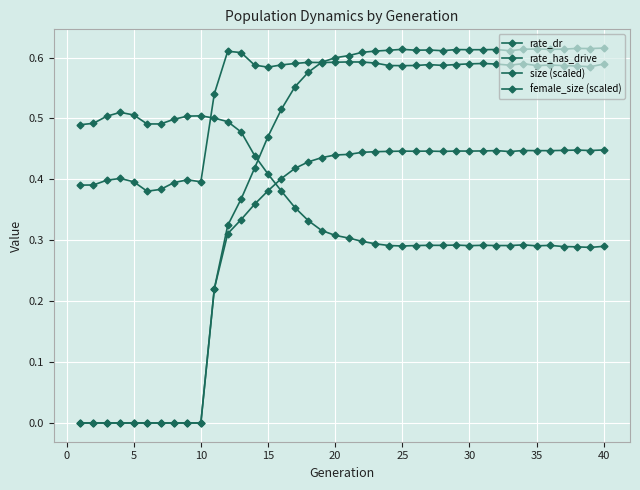

Count the number of data series in this chart.

4